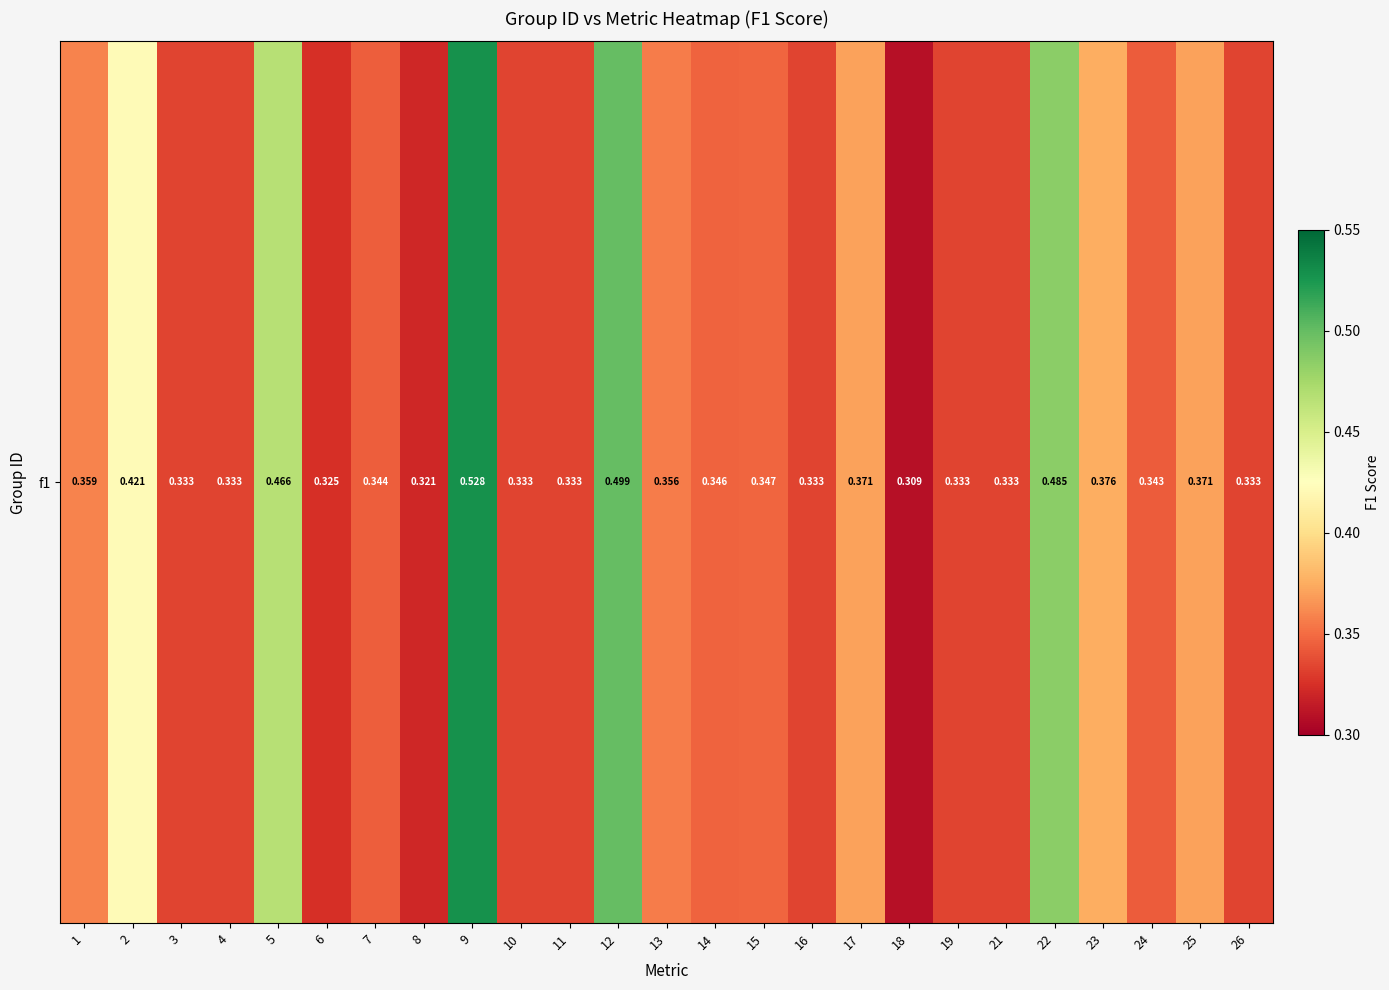

What is the smallest value displayed?

0.3